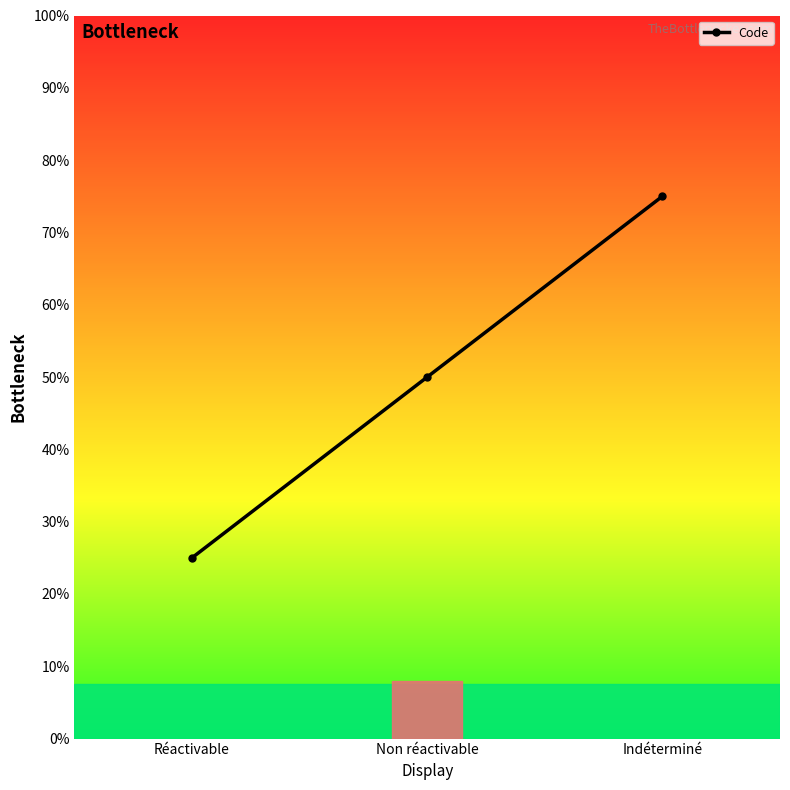

Does the chart have visible grid lines?

No